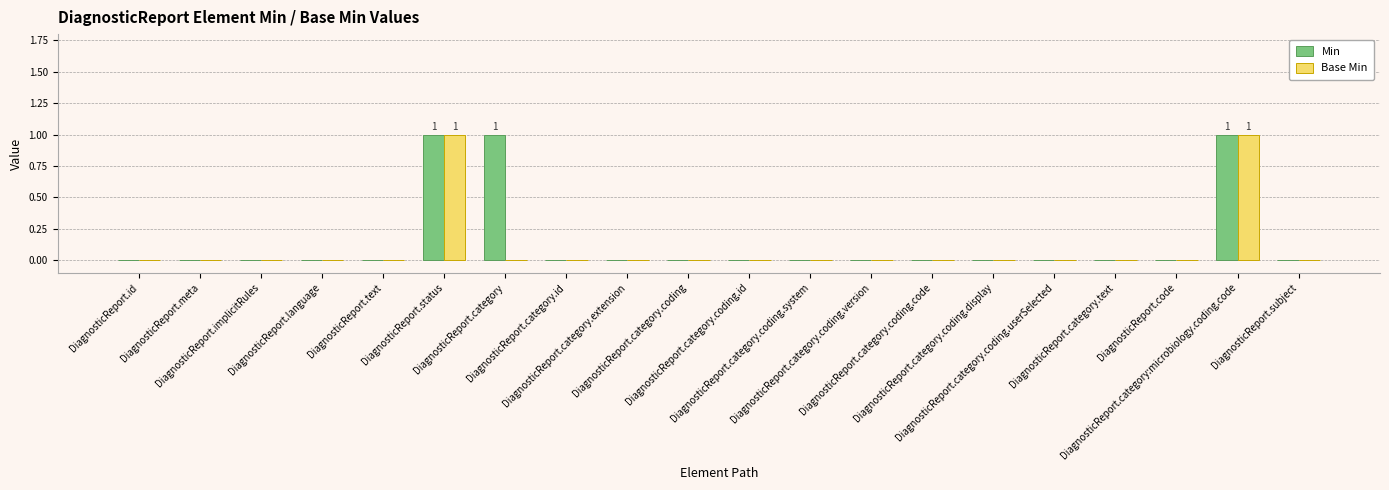

Rank the categories by Base Min value from highest to lowest.

DiagnosticReport.status, DiagnosticReport.category:microbiology.coding.code, DiagnosticReport.id, DiagnosticReport.meta, DiagnosticReport.implicitRules, DiagnosticReport.language, DiagnosticReport.text, DiagnosticReport.category, DiagnosticReport.category.id, DiagnosticReport.category.extension, DiagnosticReport.category.coding, DiagnosticReport.category.coding.id, DiagnosticReport.category.coding.system, DiagnosticReport.category.coding.version, DiagnosticReport.category.coding.code, DiagnosticReport.category.coding.display, DiagnosticReport.category.coding.userSelected, DiagnosticReport.category.text, DiagnosticReport.code, DiagnosticReport.subject